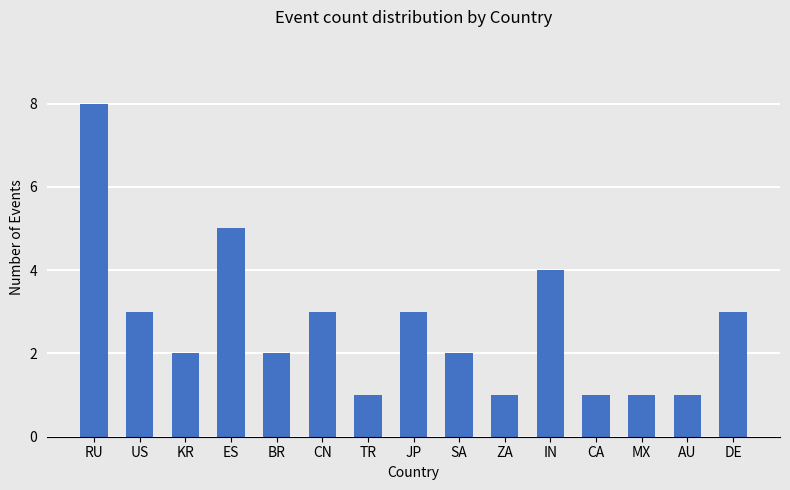

Reading right to left, transcribe all the data shown in this chart.

3	1	1	1	4	1	2	3	1	3	2	5	2	3	8